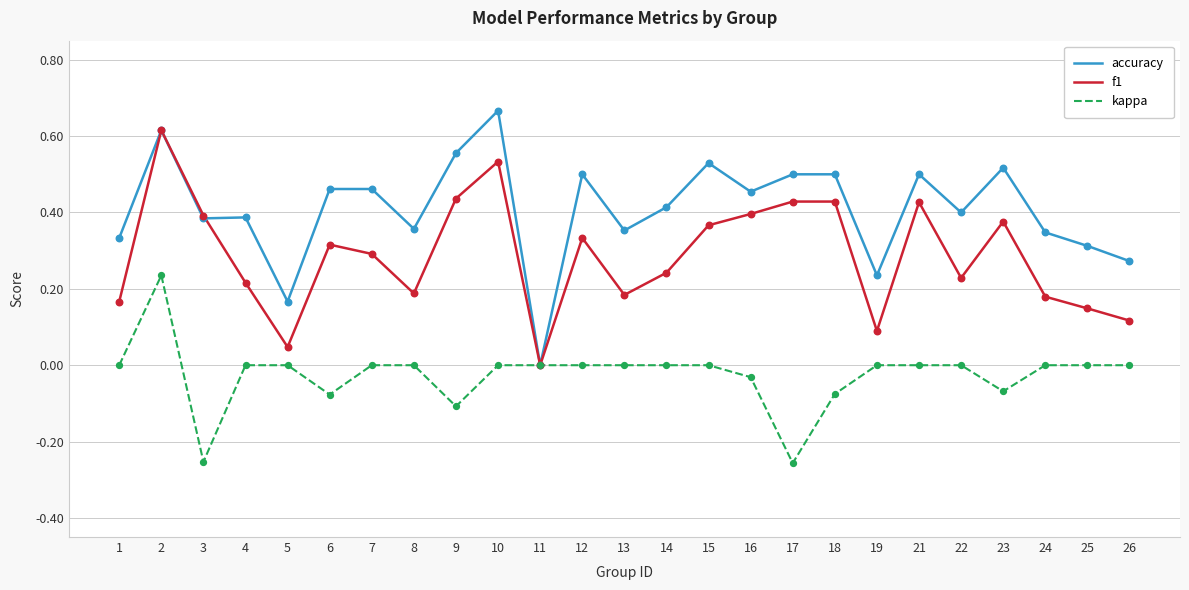

What are all the series names shown in the legend?

accuracy, f1, kappa